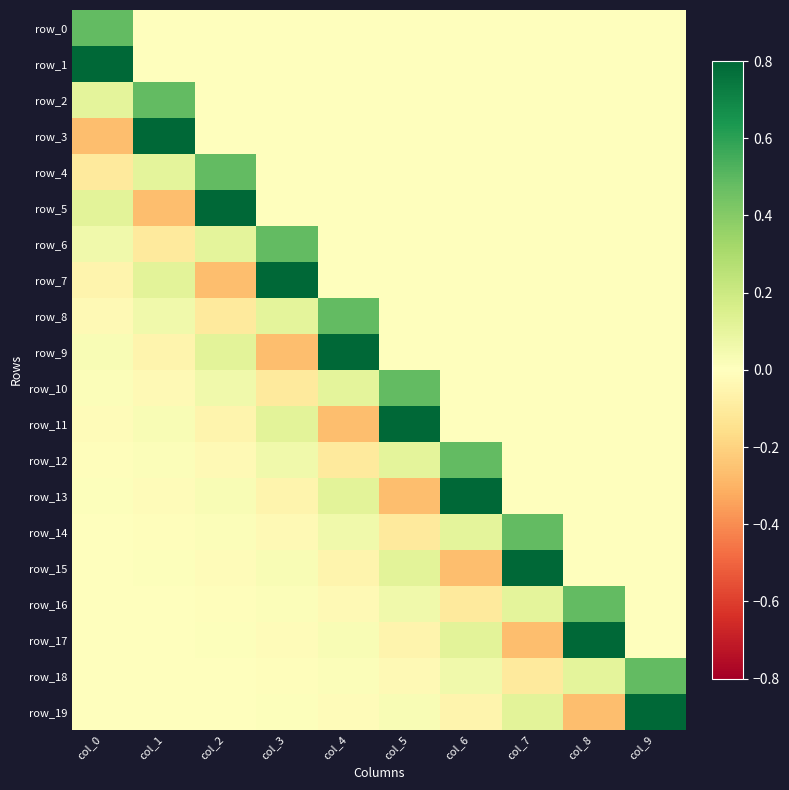

Reading left to right, transcribe all the data shown in this chart.

row_0: col_0=0.5	col_1=0.0	col_2=0.0	col_3=0.0	col_4=0.0	col_5=0.0	col_6=0.0	col_7=0.0	col_8=0.0	col_9=0.0
row_1: col_0=0.8	col_1=0.0	col_2=0.0	col_3=0.0	col_4=0.0	col_5=0.0	col_6=0.0	col_7=0.0	col_8=0.0	col_9=0.0
row_2: col_0=0.1	col_1=0.5	col_2=0.0	col_3=0.0	col_4=0.0	col_5=0.0	col_6=0.0	col_7=0.0	col_8=0.0	col_9=0.0
row_3: col_0=-0.3	col_1=0.8	col_2=0.0	col_3=0.0	col_4=0.0	col_5=0.0	col_6=0.0	col_7=0.0	col_8=0.0	col_9=0.0
row_4: col_0=-0.1	col_1=0.1	col_2=0.5	col_3=0.0	col_4=0.0	col_5=0.0	col_6=0.0	col_7=0.0	col_8=0.0	col_9=0.0
row_5: col_0=0.1	col_1=-0.3	col_2=0.8	col_3=0.0	col_4=0.0	col_5=0.0	col_6=0.0	col_7=0.0	col_8=0.0	col_9=0.0
row_6: col_0=0.1	col_1=-0.1	col_2=0.1	col_3=0.5	col_4=0.0	col_5=0.0	col_6=0.0	col_7=0.0	col_8=0.0	col_9=0.0
row_7: col_0=-0.1	col_1=0.1	col_2=-0.3	col_3=0.8	col_4=0.0	col_5=0.0	col_6=0.0	col_7=0.0	col_8=0.0	col_9=0.0
row_8: col_0=-0.0	col_1=0.1	col_2=-0.1	col_3=0.1	col_4=0.5	col_5=0.0	col_6=0.0	col_7=0.0	col_8=0.0	col_9=0.0
row_9: col_0=0.0	col_1=-0.1	col_2=0.1	col_3=-0.3	col_4=0.8	col_5=0.0	col_6=0.0	col_7=0.0	col_8=0.0	col_9=0.0
row_10: col_0=0.0	col_1=-0.0	col_2=0.1	col_3=-0.1	col_4=0.1	col_5=0.5	col_6=0.0	col_7=0.0	col_8=0.0	col_9=0.0
row_11: col_0=-0.0	col_1=0.0	col_2=-0.1	col_3=0.1	col_4=-0.3	col_5=0.8	col_6=0.0	col_7=0.0	col_8=0.0	col_9=0.0
row_12: col_0=-0.0	col_1=0.0	col_2=-0.0	col_3=0.1	col_4=-0.1	col_5=0.1	col_6=0.5	col_7=0.0	col_8=0.0	col_9=0.0
row_13: col_0=0.0	col_1=-0.0	col_2=0.0	col_3=-0.1	col_4=0.1	col_5=-0.3	col_6=0.8	col_7=0.0	col_8=0.0	col_9=0.0
row_14: col_0=0.0	col_1=-0.0	col_2=0.0	col_3=-0.0	col_4=0.1	col_5=-0.1	col_6=0.1	col_7=0.5	col_8=0.0	col_9=0.0
row_15: col_0=-0.0	col_1=0.0	col_2=-0.0	col_3=0.0	col_4=-0.1	col_5=0.1	col_6=-0.3	col_7=0.8	col_8=0.0	col_9=0.0
row_16: col_0=-0.0	col_1=0.0	col_2=-0.0	col_3=0.0	col_4=-0.0	col_5=0.1	col_6=-0.1	col_7=0.1	col_8=0.5	col_9=0.0
row_17: col_0=0.0	col_1=-0.0	col_2=0.0	col_3=-0.0	col_4=0.0	col_5=-0.1	col_6=0.1	col_7=-0.3	col_8=0.8	col_9=0.0
row_18: col_0=0.0	col_1=-0.0	col_2=0.0	col_3=-0.0	col_4=0.0	col_5=-0.0	col_6=0.1	col_7=-0.1	col_8=0.1	col_9=0.5
row_19: col_0=-0.0	col_1=0.0	col_2=-0.0	col_3=0.0	col_4=-0.0	col_5=0.0	col_6=-0.1	col_7=0.1	col_8=-0.3	col_9=0.8